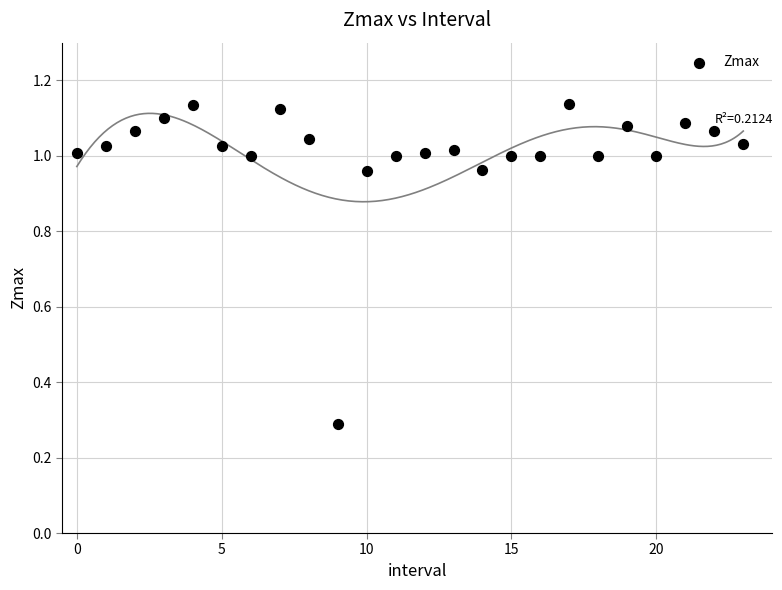

What Y value in the scatter plot is closest to 0?

0.3